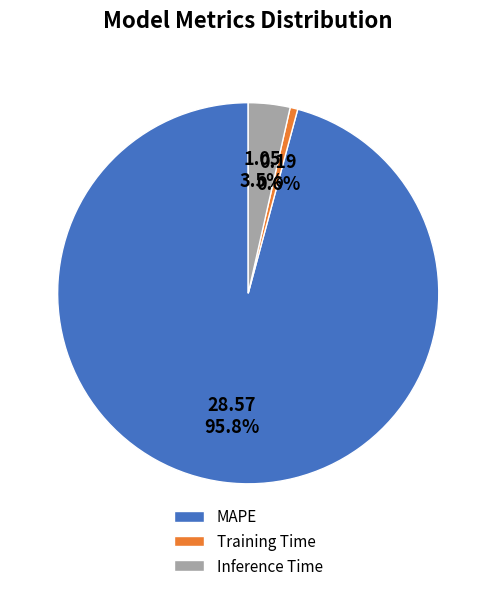

To the nearest percent, what is the combined percentage of Inference Time and Training Time?

4%